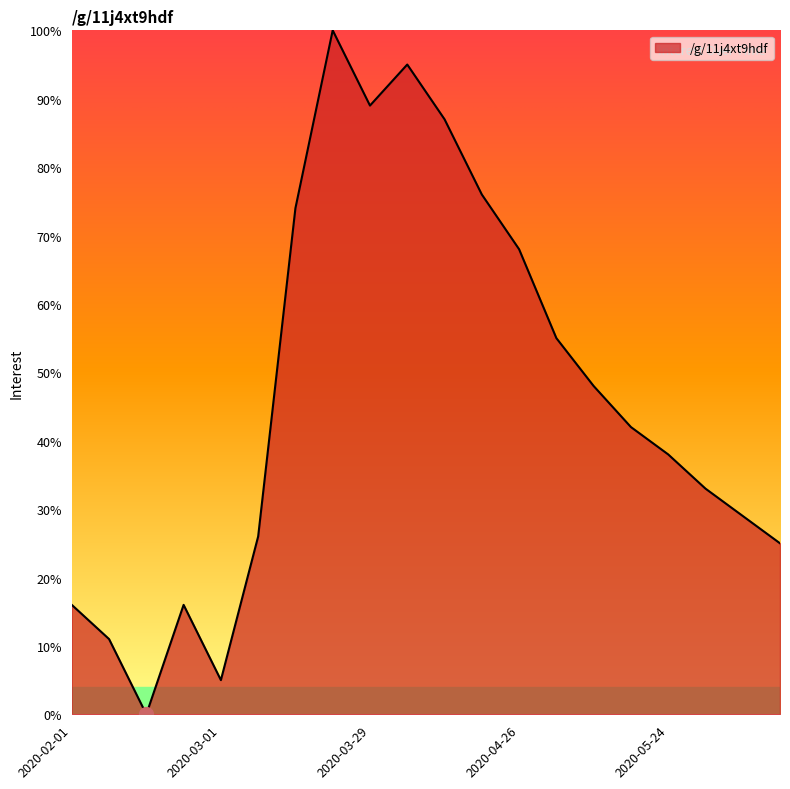

What is the maximum value shown in the chart?

100